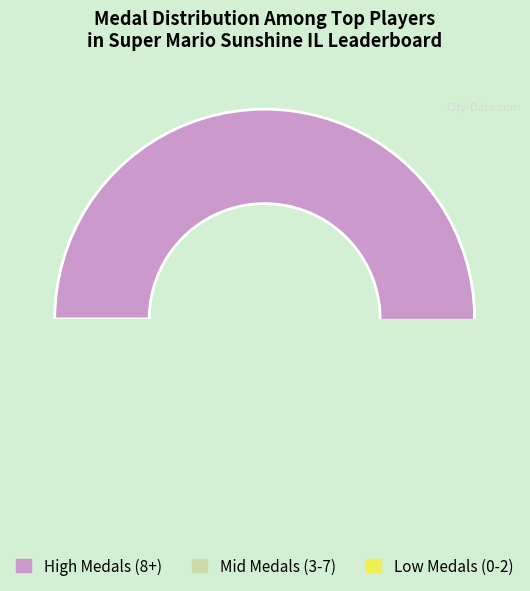

Is there a majority slice in this chart?

No